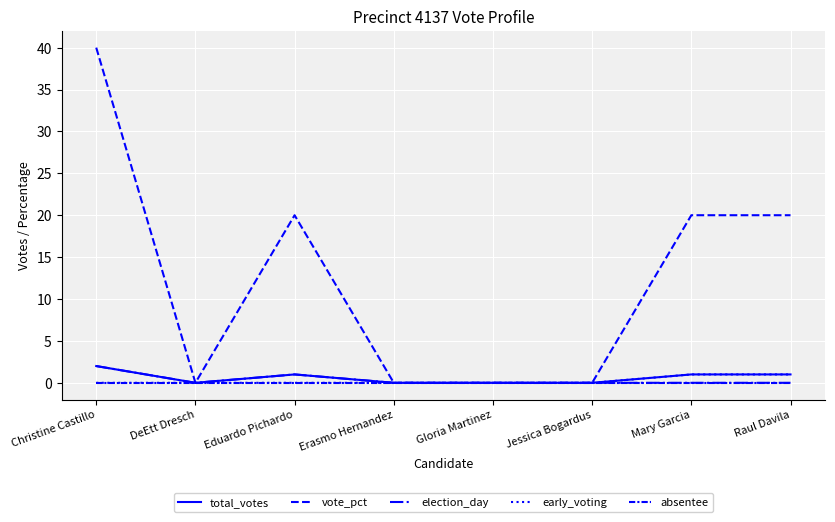

True or false: early_voting has more than 0 interior local peaks.

False